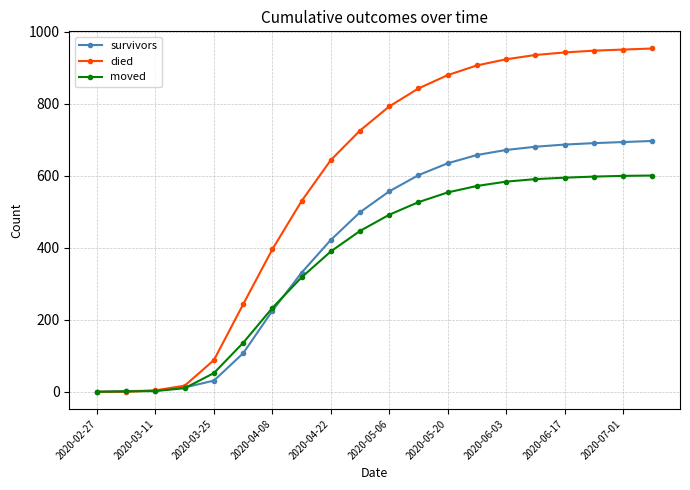

Which series has the widest spread of values?

died